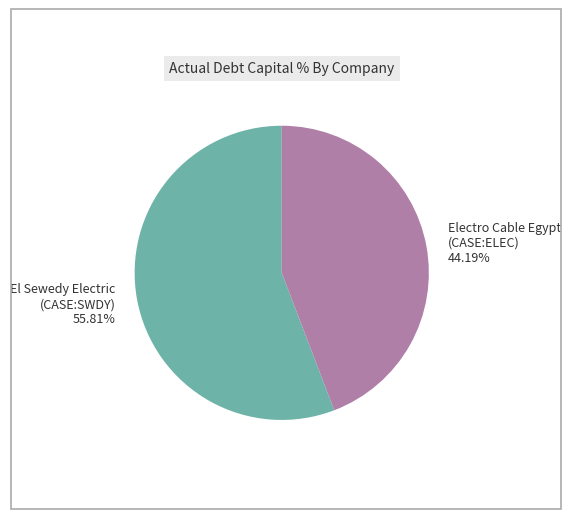

Rank the categories by value from highest to lowest.

El Sewedy Electric (CASE:SWDY) 55.81%, Electro Cable Egypt (CASE:ELEC) 44.19%